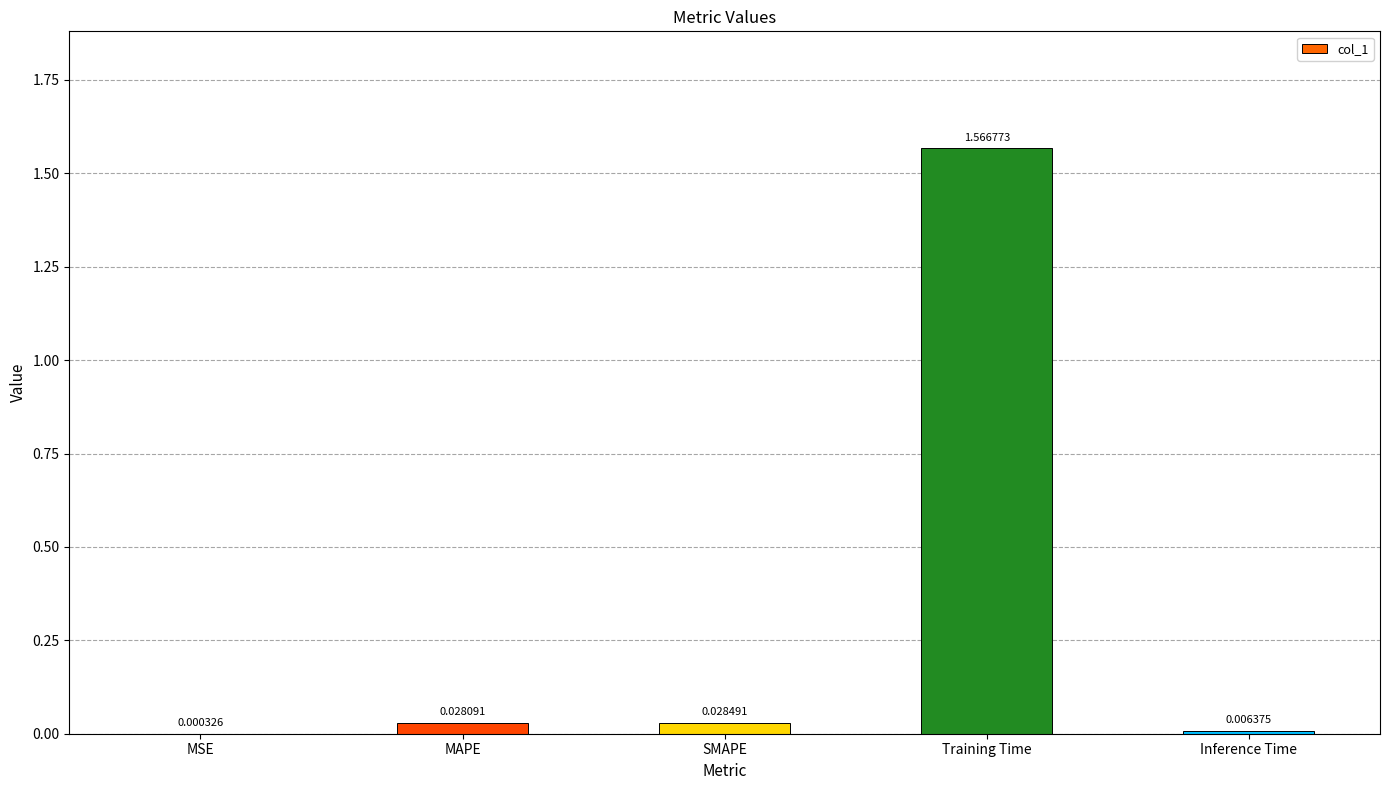

Does the chart contain stacked bars?

No